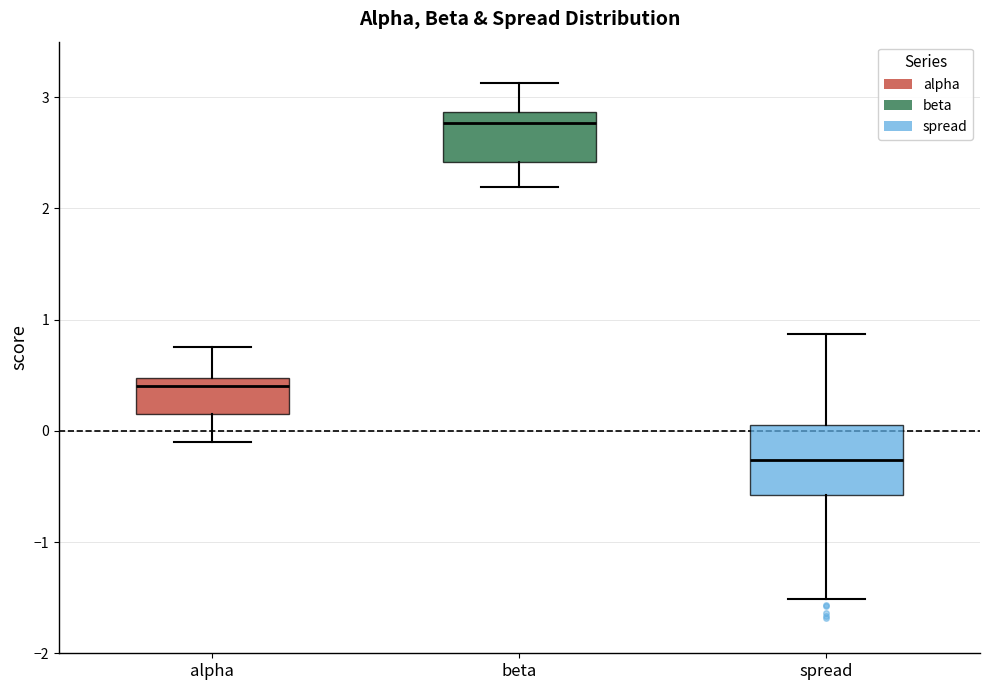

Comparing the boxes themselves (not the whiskers), which one is the tallest?

spread